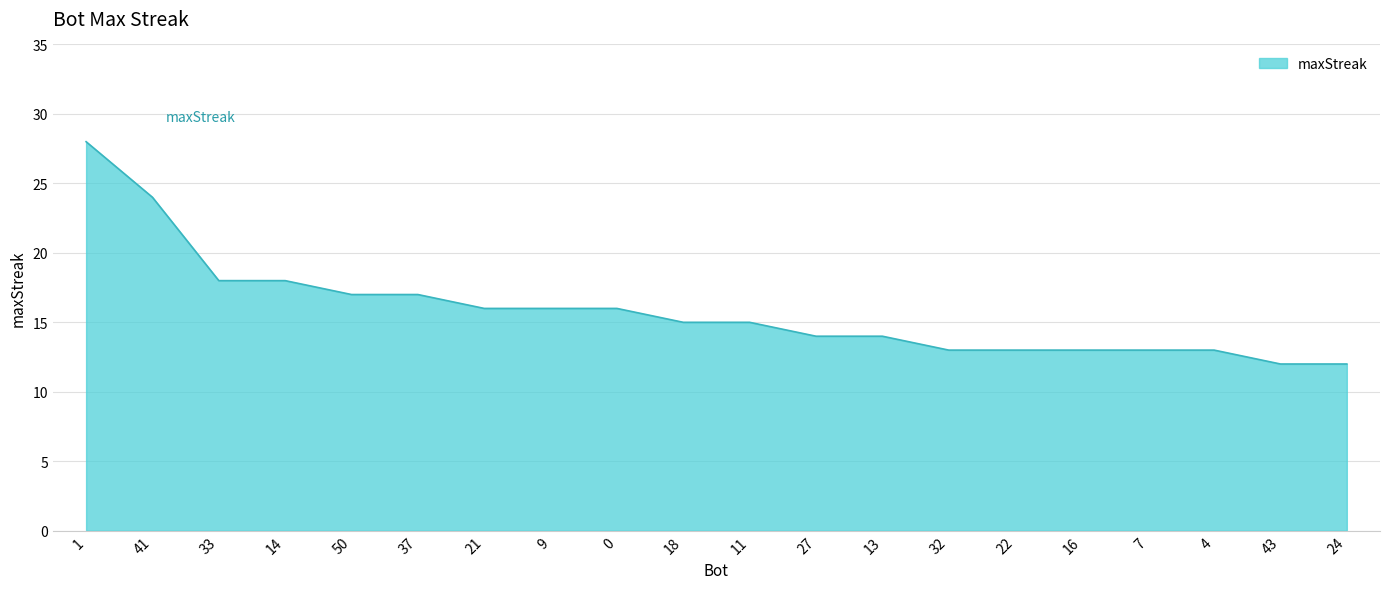

What is the change in value from 33 to 32?

-5